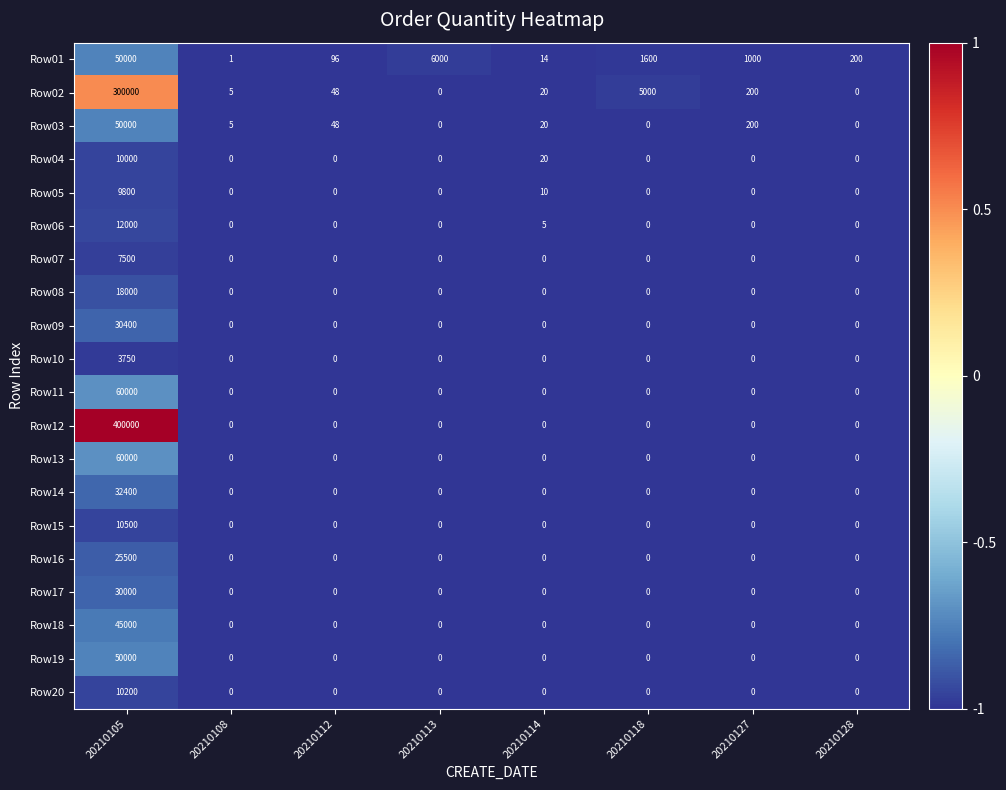

What is the sum of all Row13 values?

60000